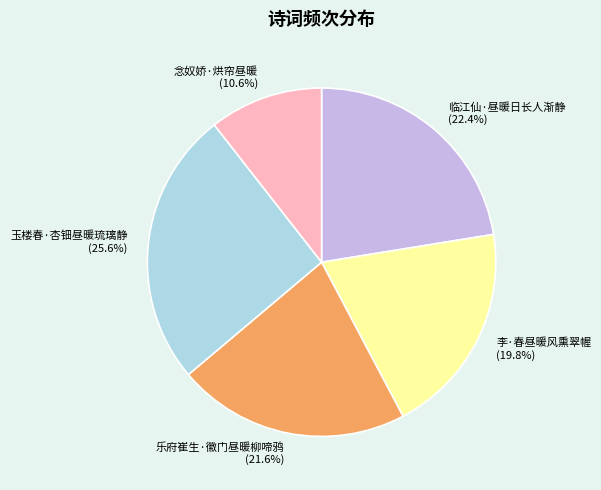

To the nearest percent, what is the combined percentage of 乐府崔生·徽门昼暖柳啼鸦 and 念奴娇·烘帘昼暖?

32%